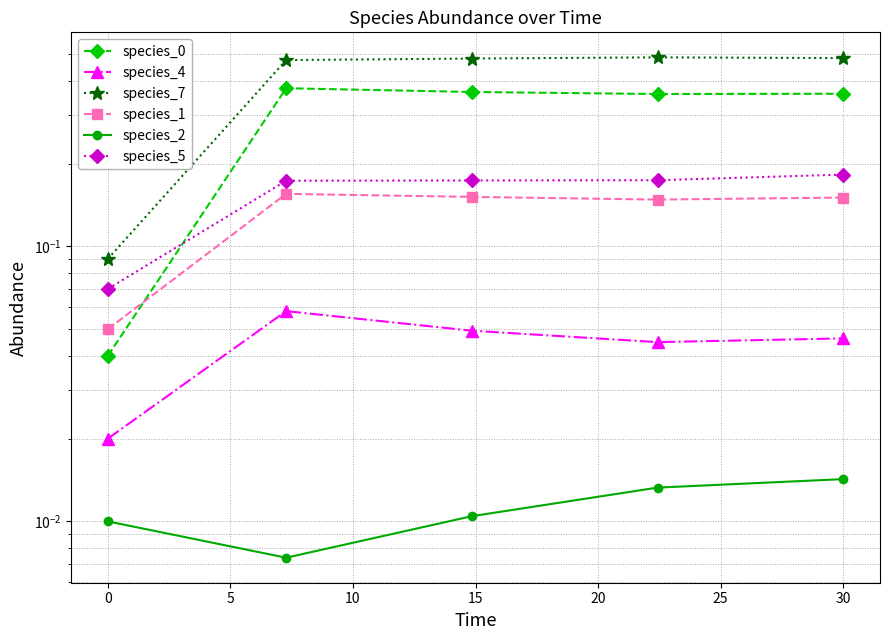

True or false: species_7 and species_1 intersect in this chart.

False